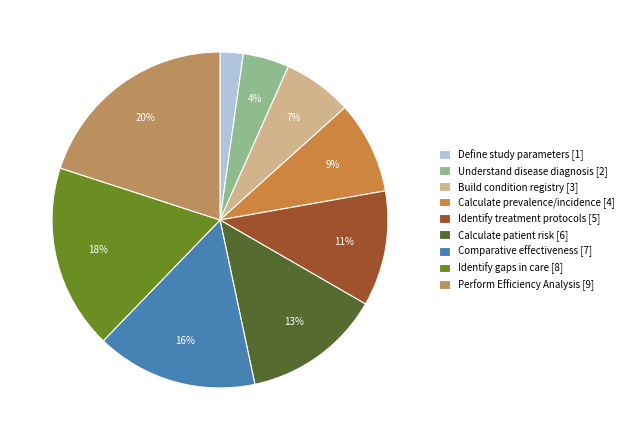

To the nearest percent, what is the difference between the largest and smallest slice percentages?

18%